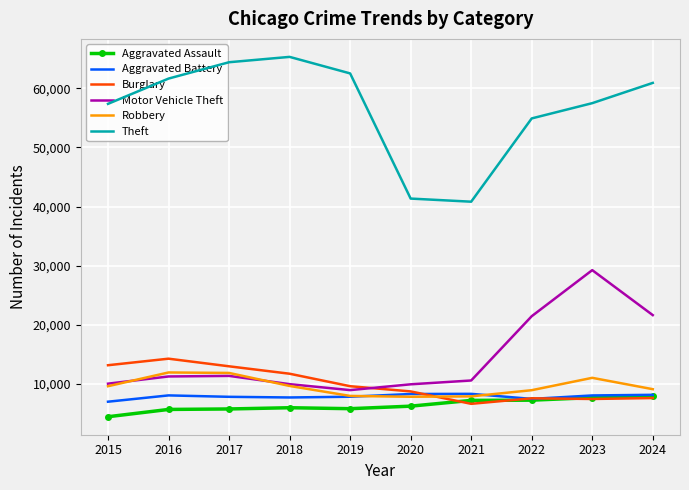

At which category does the chart reach its minimum across all series?

2015